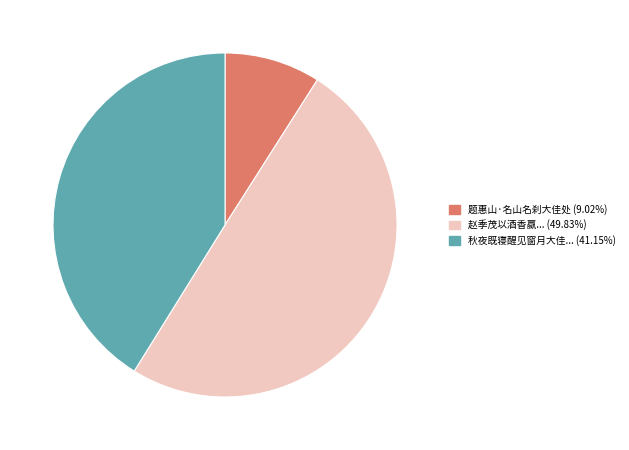

Count the number of slices in the pie.

3